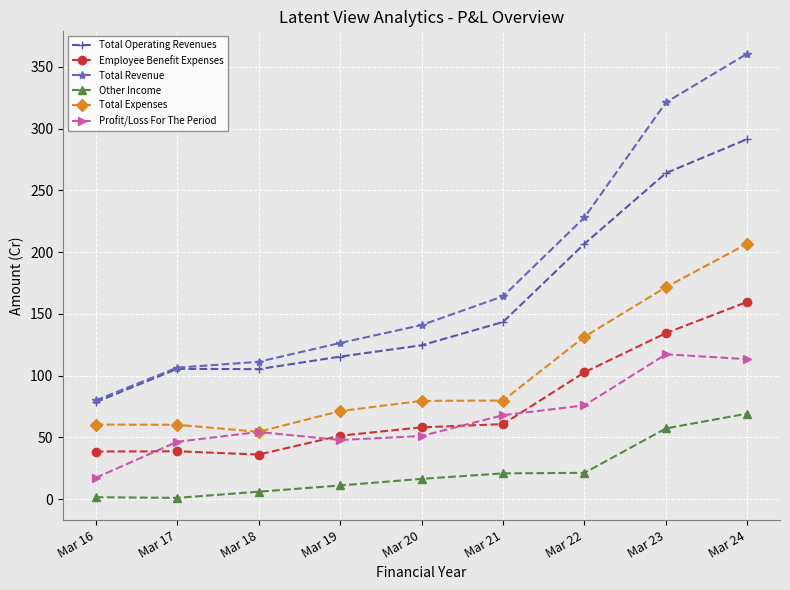

At how many categories does at least one series exceed 290?

2